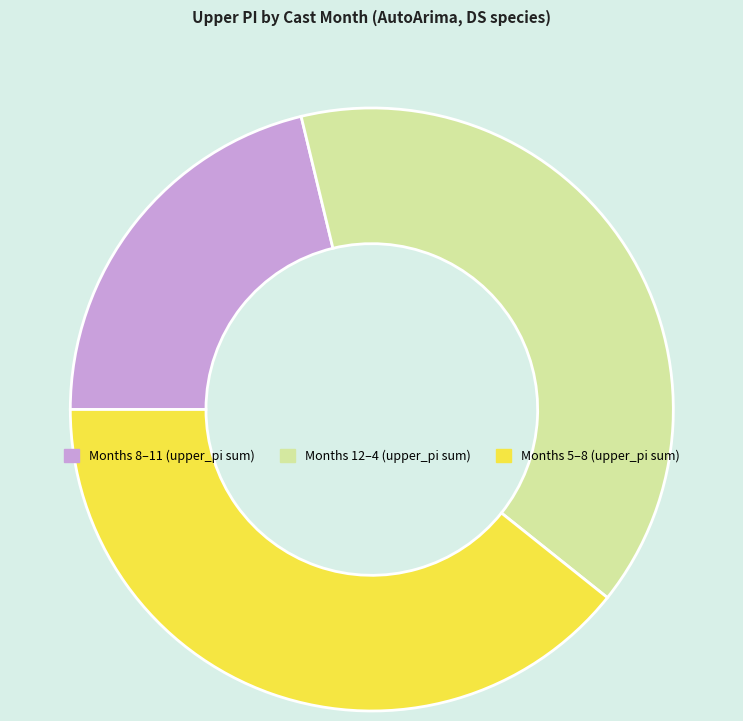

Is there a majority slice in this chart?

No